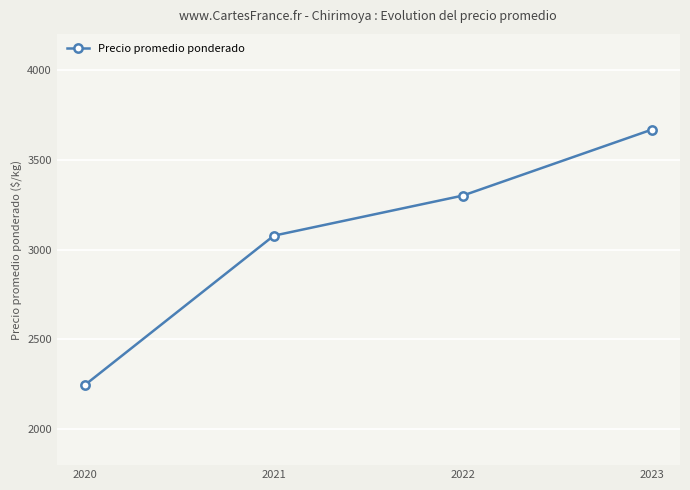

Count the values in the range 3077 to 3667.

3